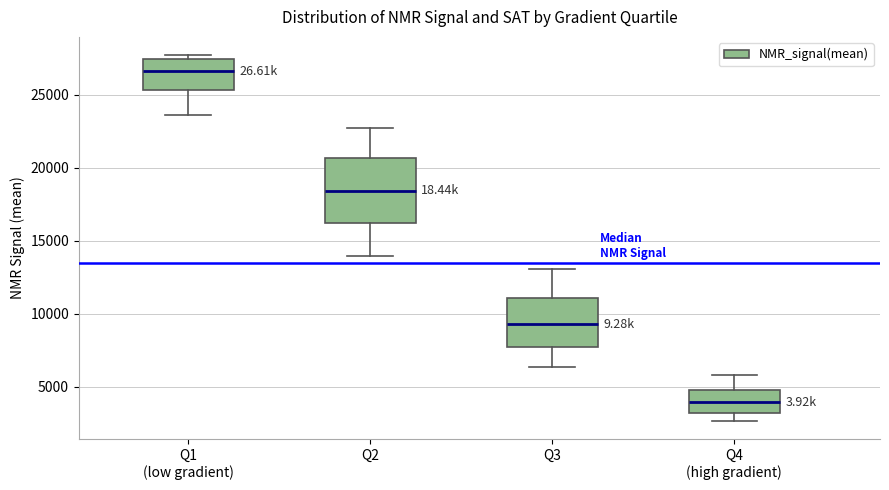

Where is the lower edge of the box for Q1 (low gradient) on the y-axis? The values are not printed on the chart, so give them approximately, as read against the axis.

25500